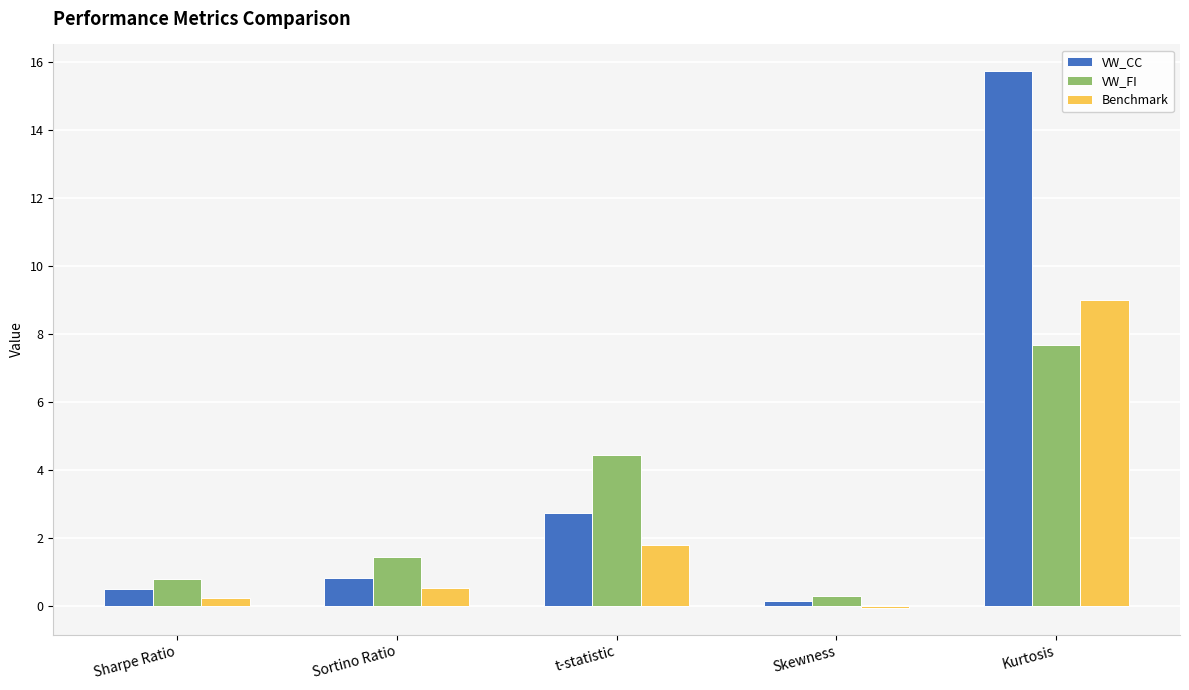

What is the value of the VW_FI bar at the 5th from the left?

7.7